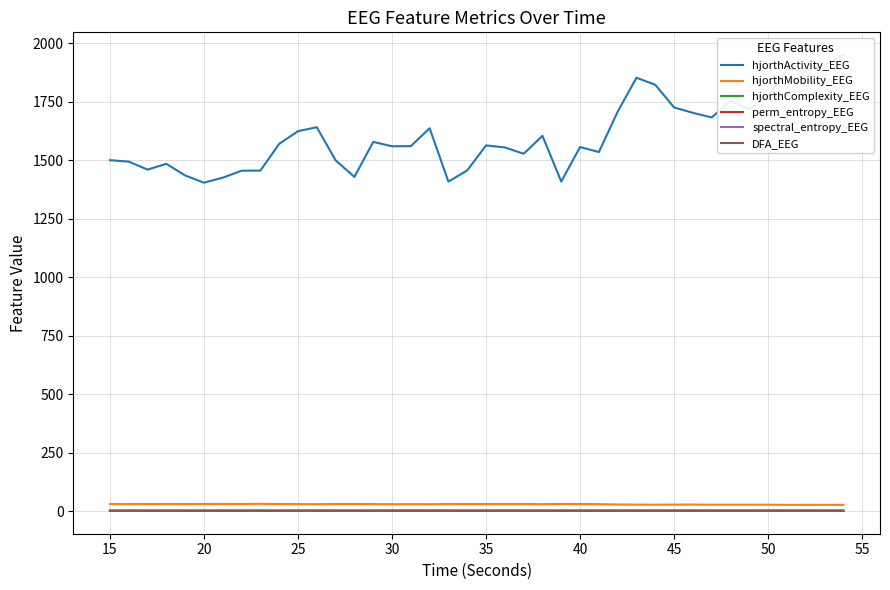

True or false: hjorthComplexity_EEG and DFA_EEG cross at least once.

False